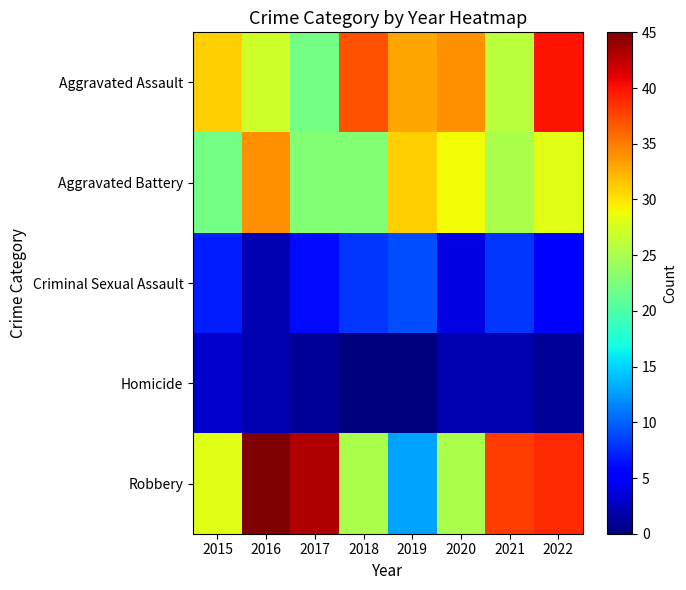

Reading left to right, extract all data points from this chart.

Aggravated Assault: 2015=31	2016=27	2017=22	2018=37	2019=33	2020=34	2021=26	2022=40
Aggravated Battery: 2015=22	2016=34	2017=23	2018=23	2019=31	2020=29	2021=25	2022=28
Criminal Sexual Assault: 2015=7	2016=2	2017=6	2018=8	2019=9	2020=4	2021=8	2022=5
Homicide: 2015=3	2016=2	2017=1	2018=0	2019=0	2020=2	2021=2	2022=1
Robbery: 2015=28	2016=45	2017=43	2018=25	2019=13	2020=25	2021=38	2022=39